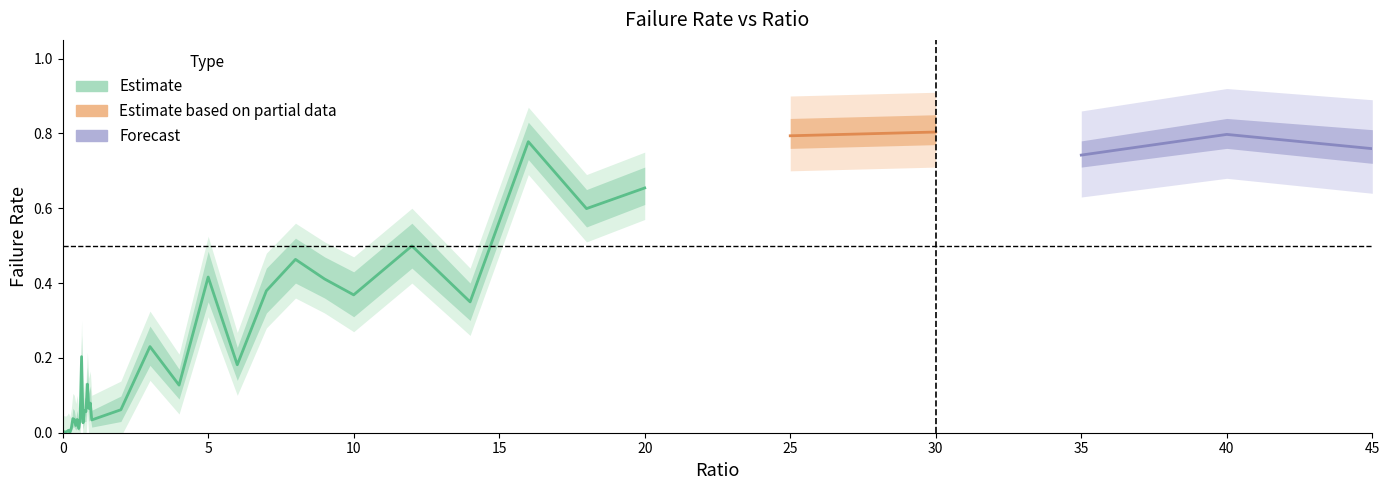

True or false: failRate_hi and failRate intersect in this chart.

False